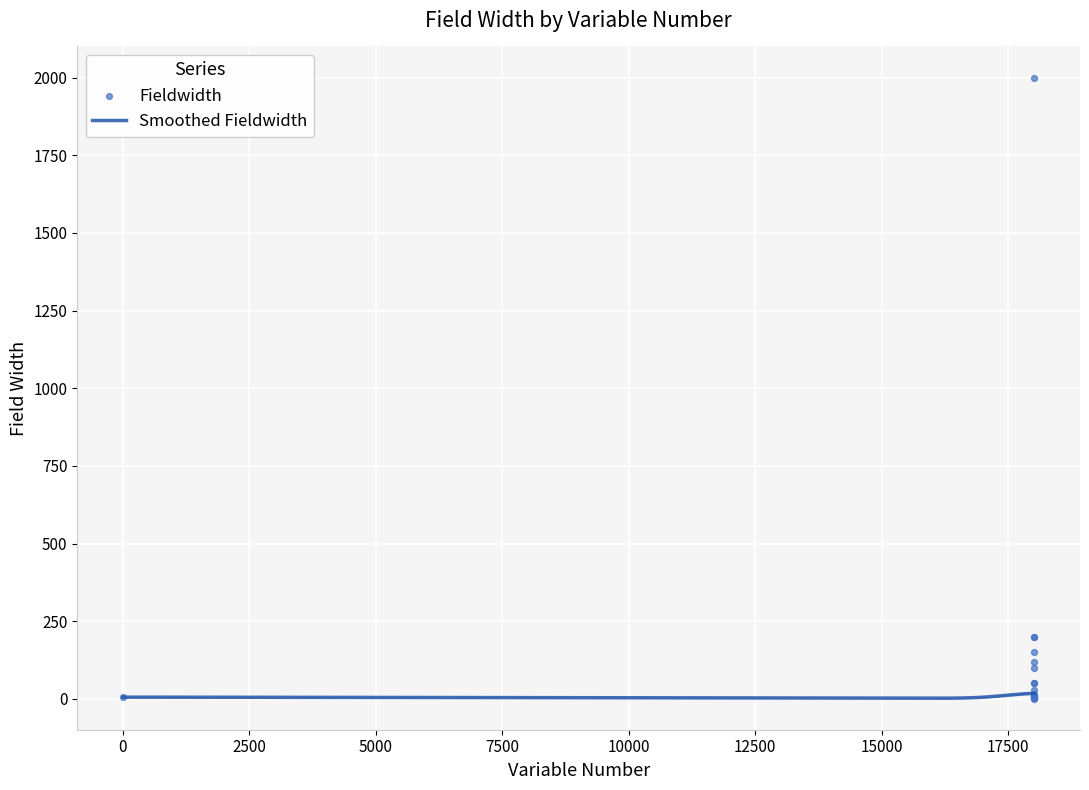

What is the change in value from 18013 to 18017?

-1850